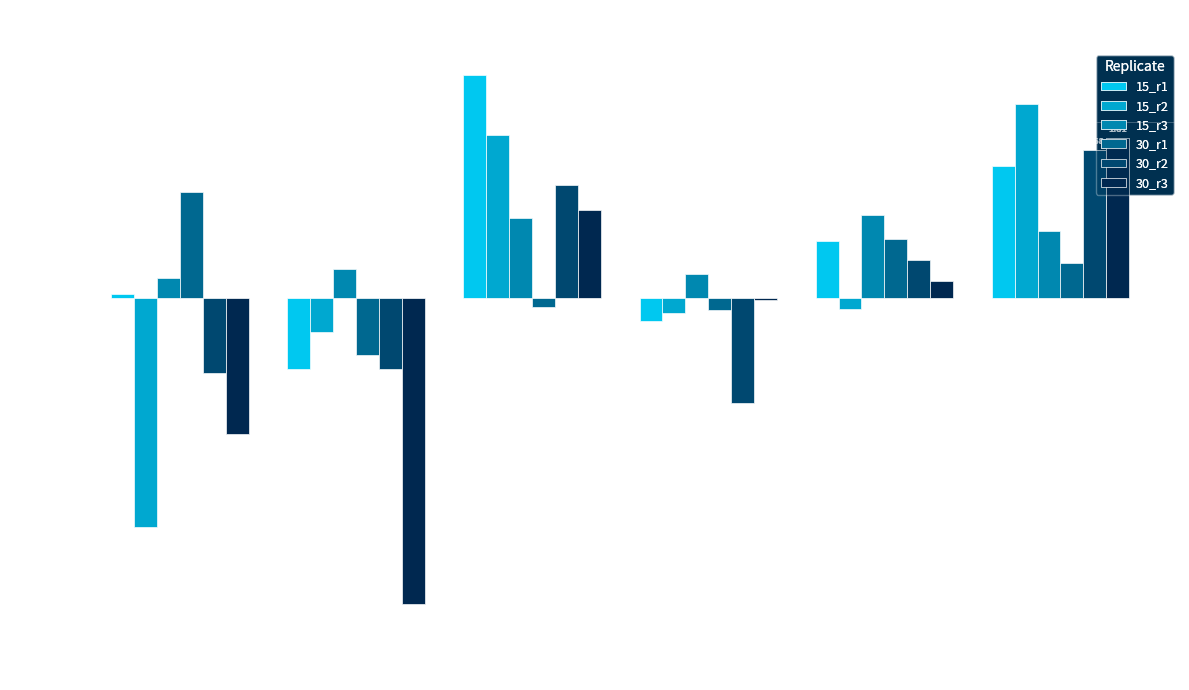

At which category is the sum across all series the highest?

HMO1